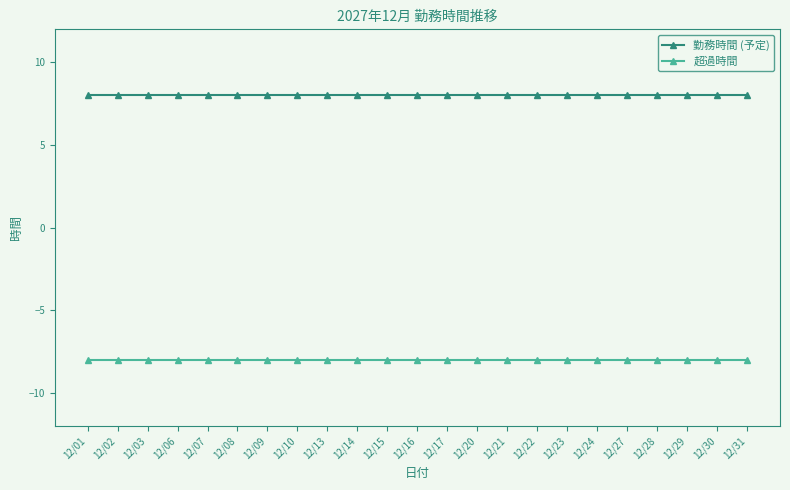

What is the average value of the 超過時間 series?

-8